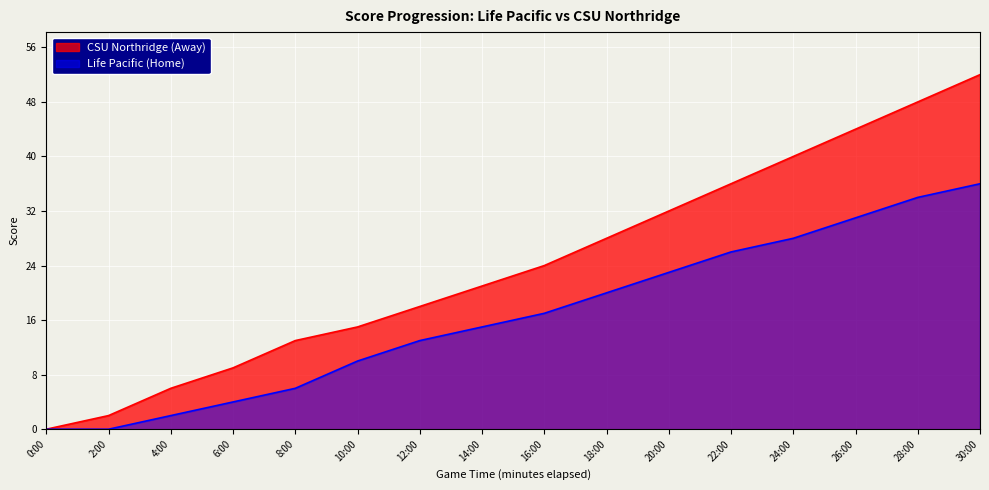

How many values in the Life Pacific (Home) series are below 17?

8